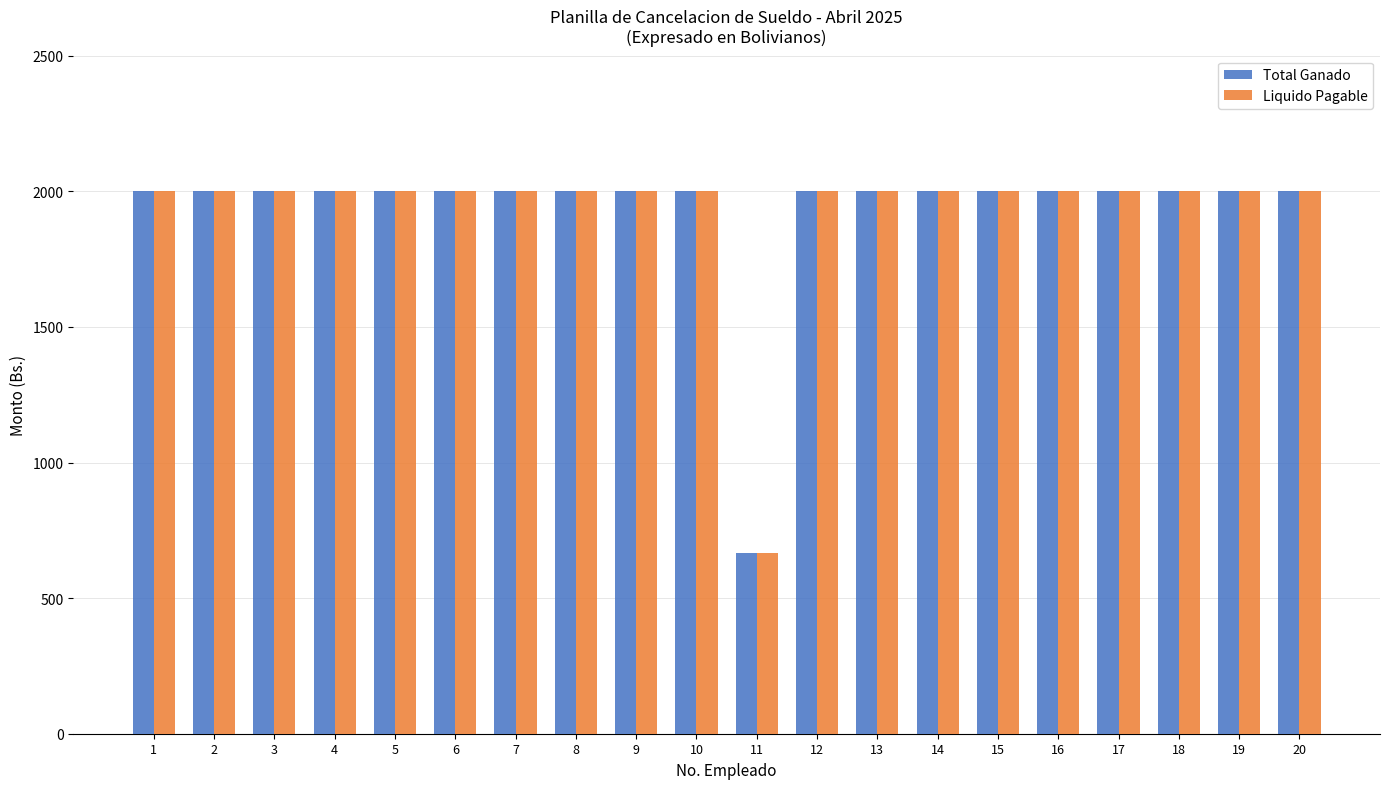

Is it true that Liquido Pagable equals 3437.2 at 2?

False